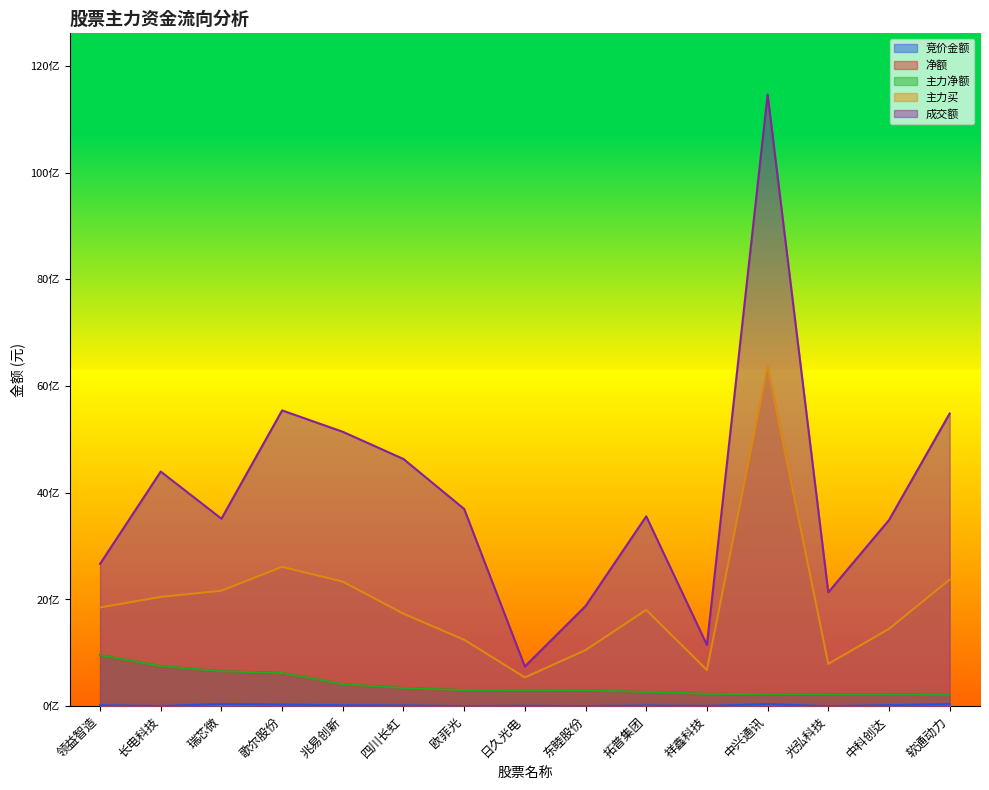

Where is the first local maximum for 成交额?

长电科技